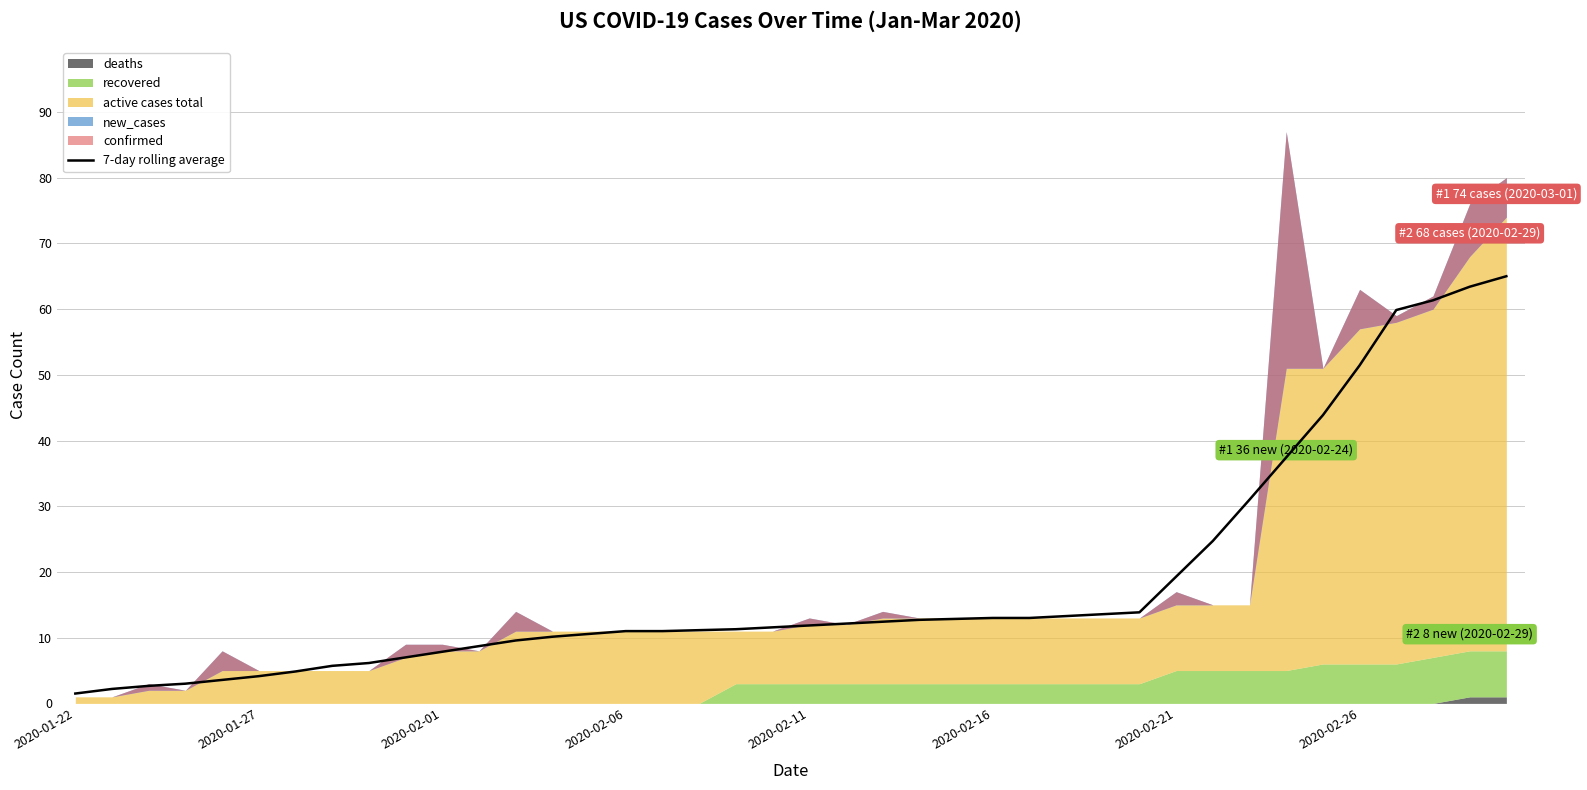

The value at 24 is 3.9. True or false?

False